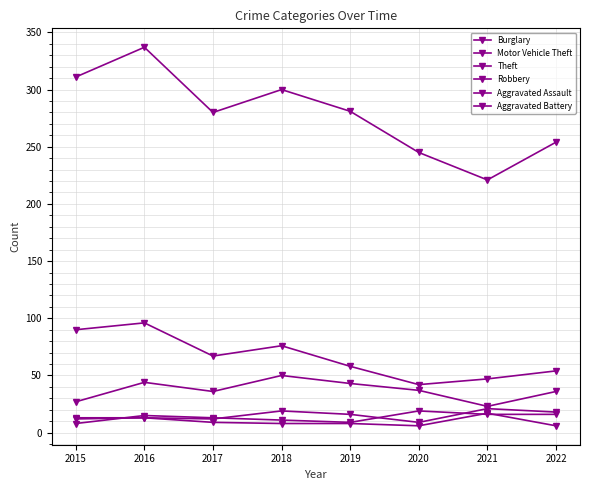

Which category has the highest value in the Aggravated Battery series?

2021